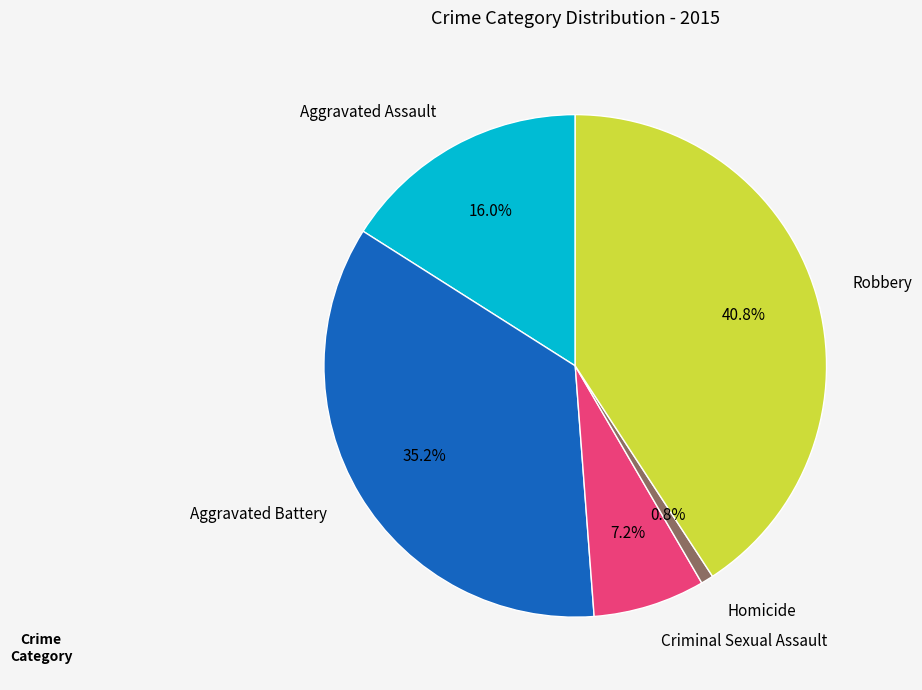

Which has a higher value, Robbery or Homicide?

Robbery